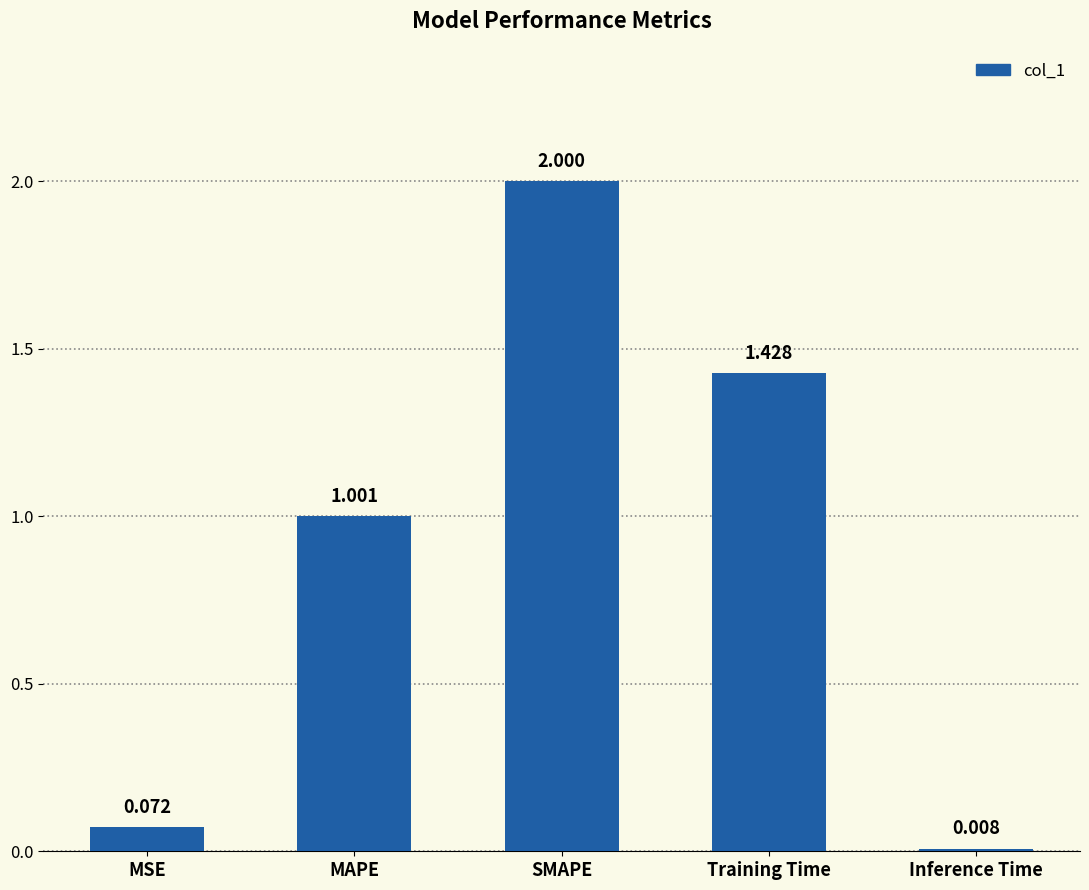

Does the chart contain any negative values?

No